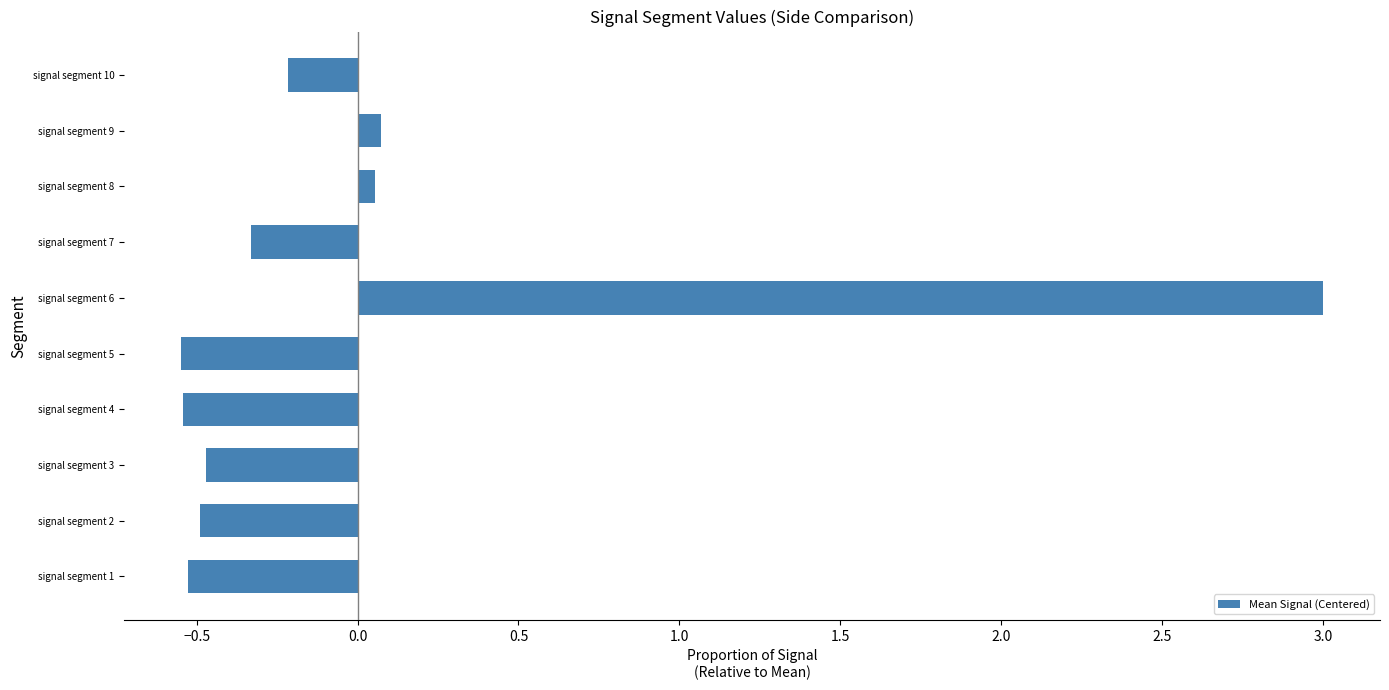

Are the bars horizontal?

Yes